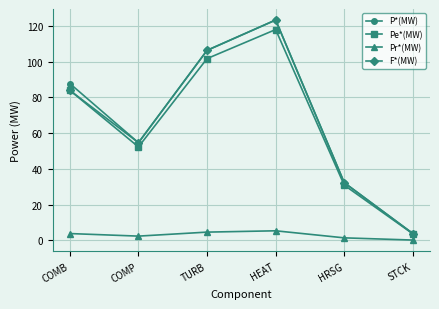

How many data points in Pe*(MW) are less than 83?

3